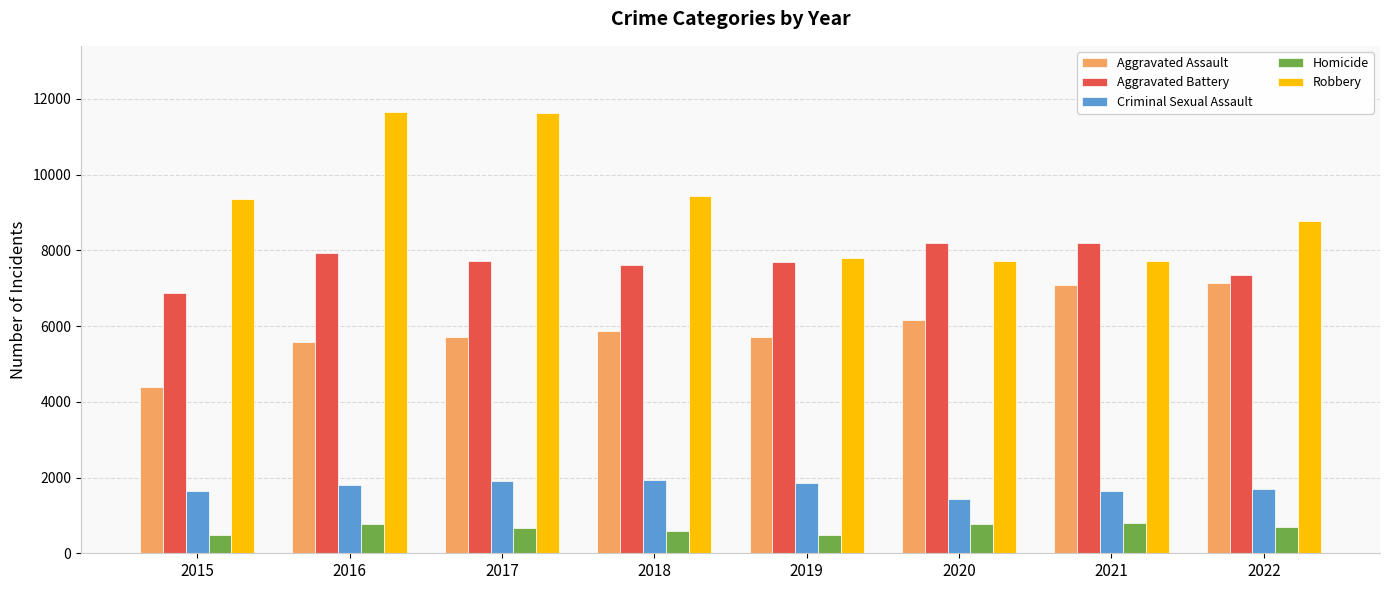

Rank the series at 2018 from highest to lowest value.

Robbery, Aggravated Battery, Aggravated Assault, Criminal Sexual Assault, Homicide